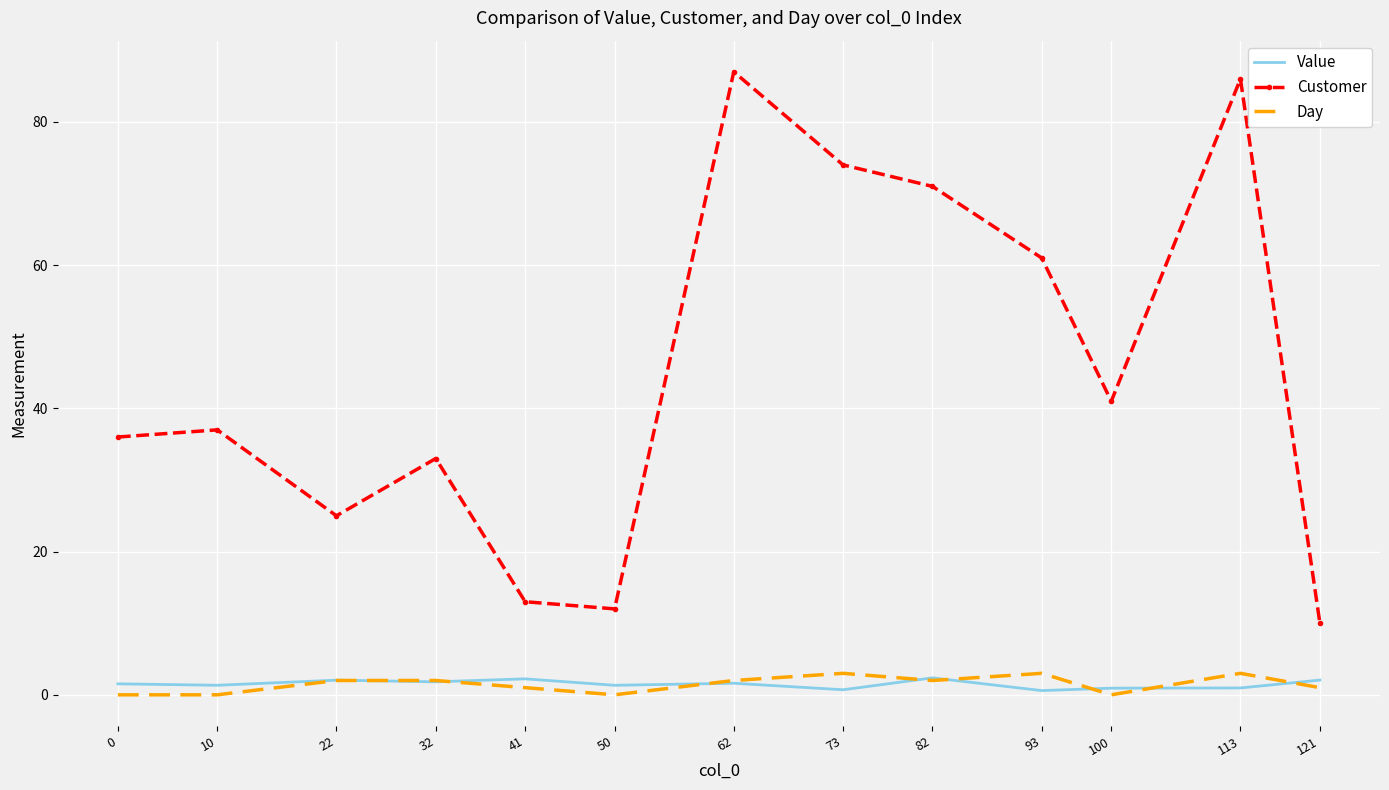

What are all the series names shown in the legend?

Value, Customer, Day